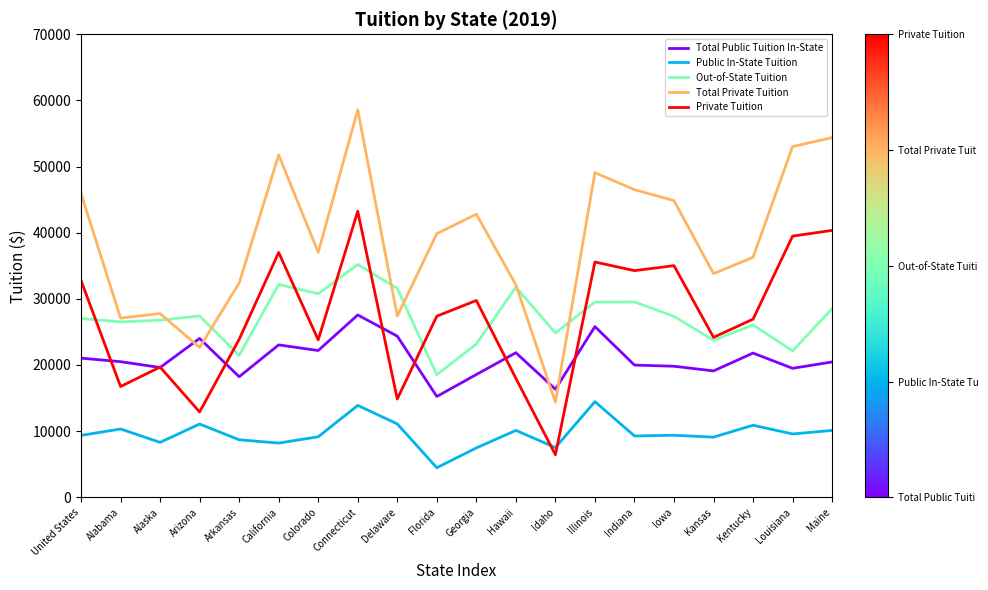

What is the highest value of the Total Private Tuition series?

58574.0